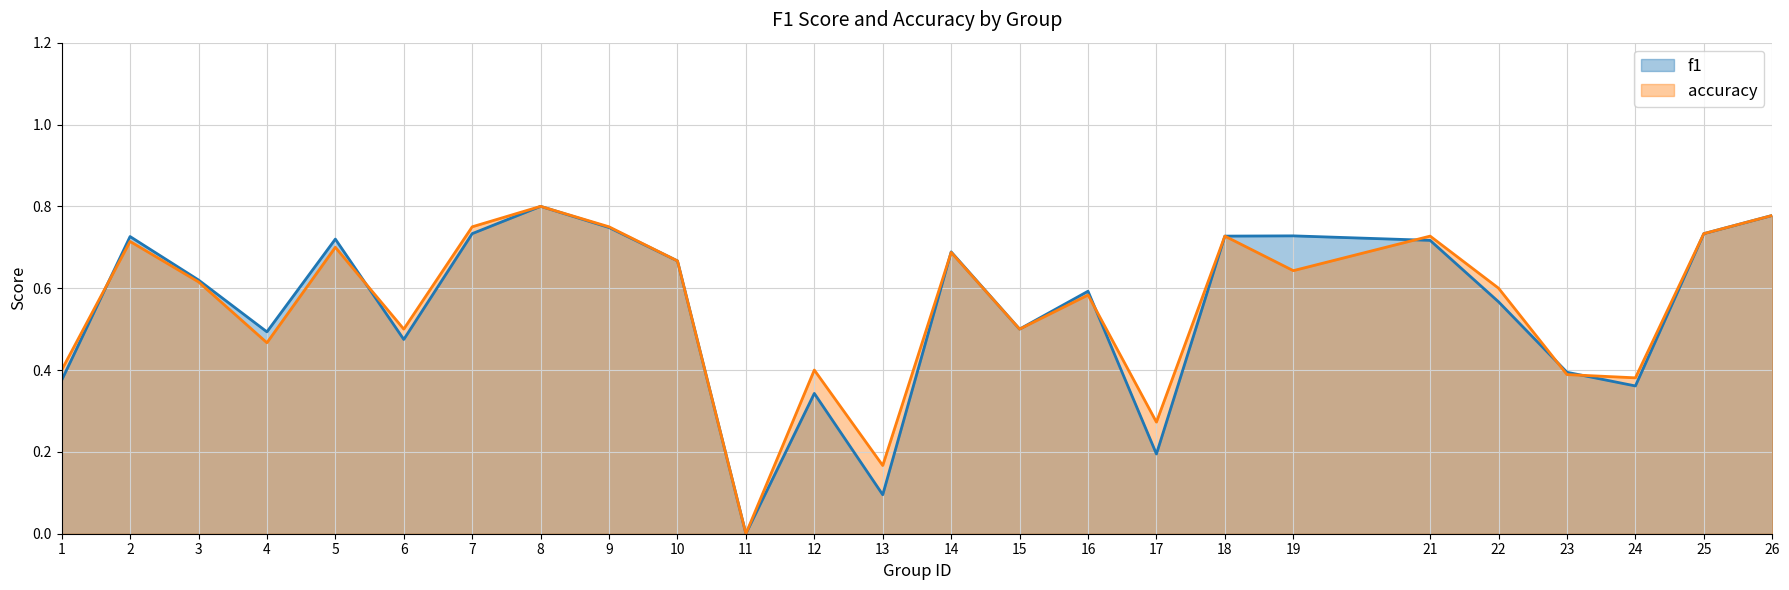

How many lines are shown in the chart?

2